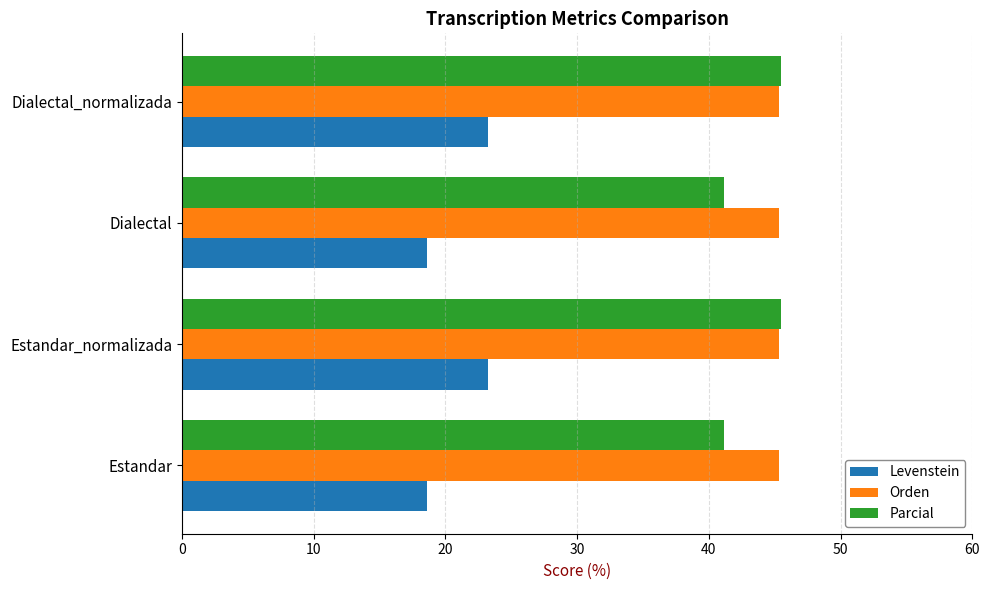

What is the average value of the Levenstein series?

20.9